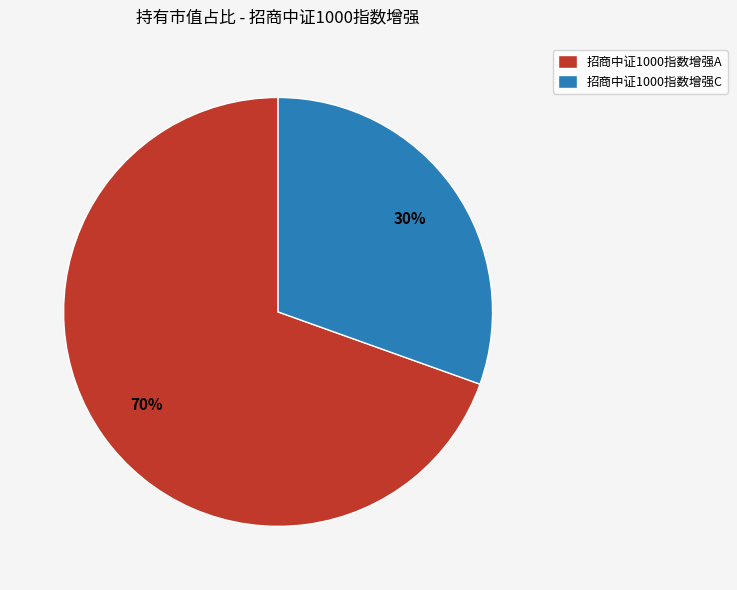

To the nearest percent, what portion does 招商中证1000指数增强A represent?

70%